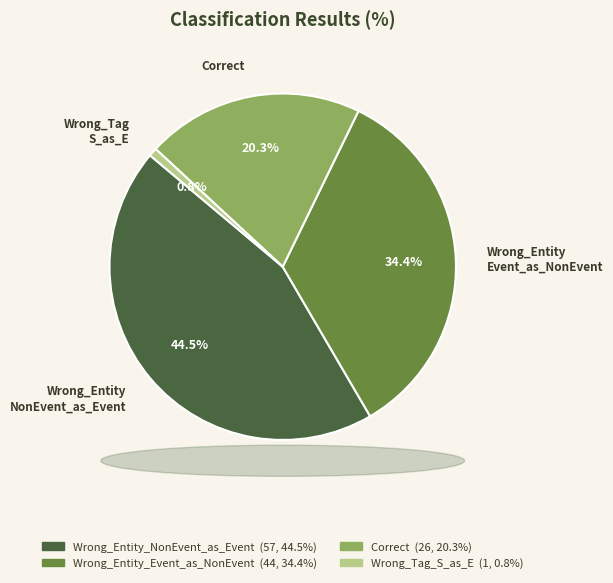

Combined, do Wrong_Entity Event_as_NonEvent and Correct account for over 50%?

Yes